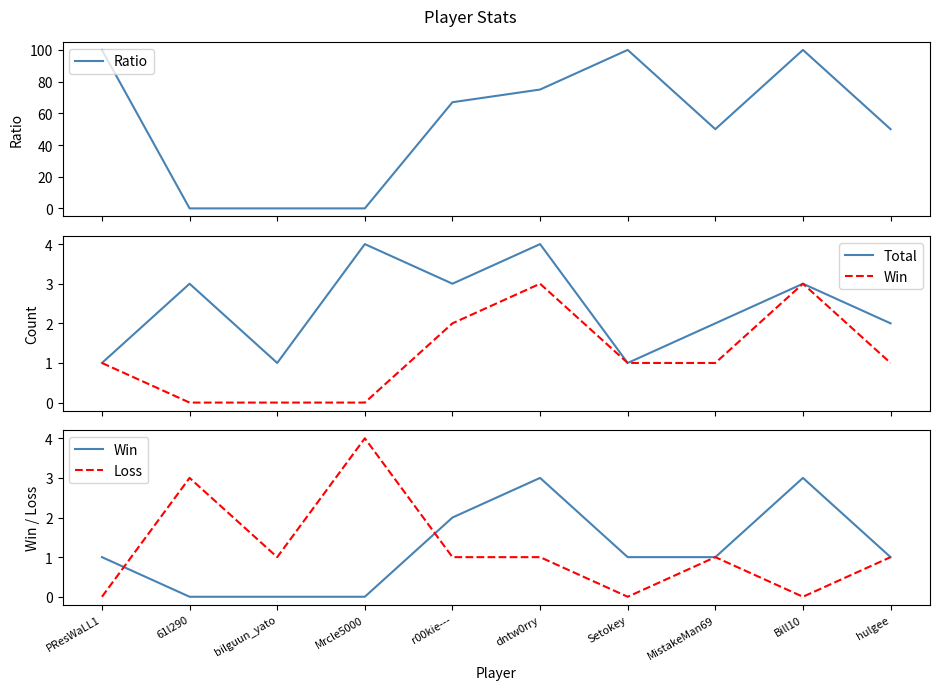

At how many categories does at least one series exceed 18?

7